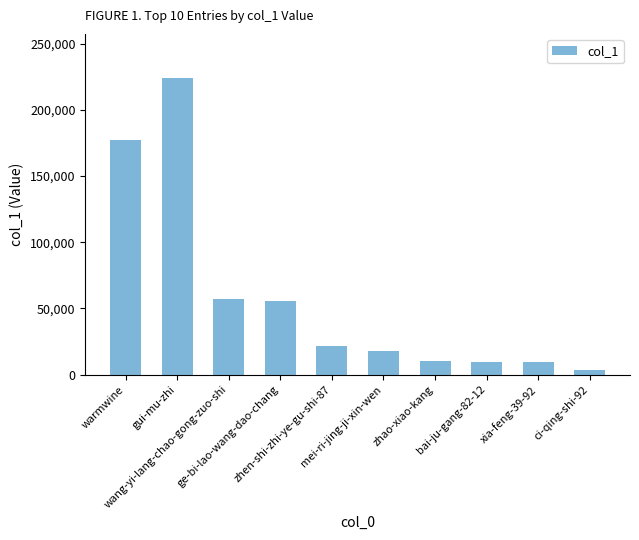

What is the difference between the second highest and second lowest values?

167872